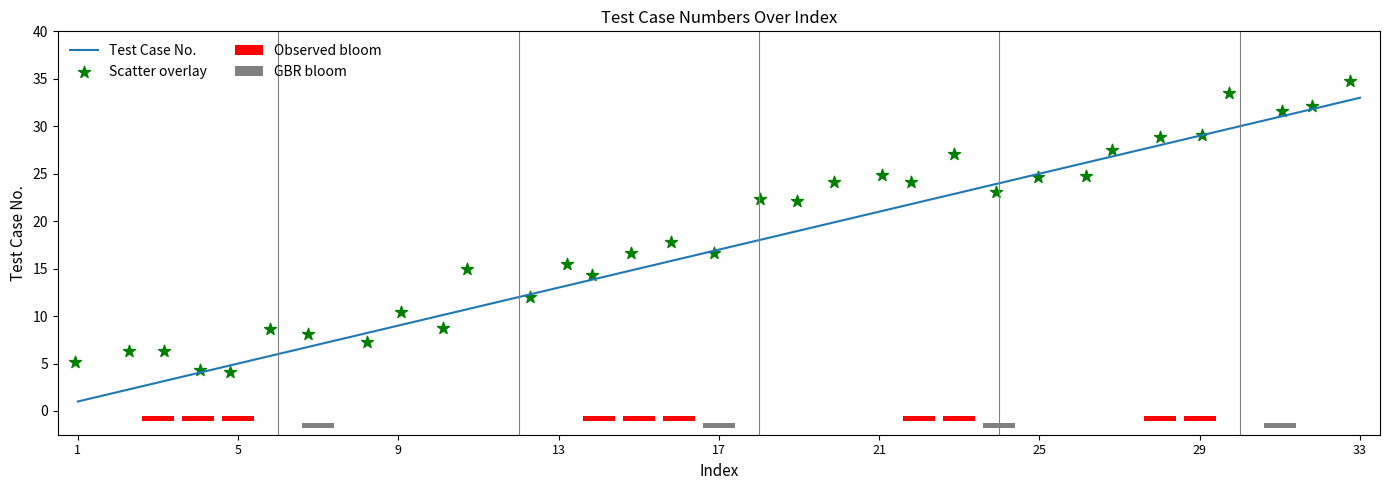

What is the highest value of the Test Case No. series?

33